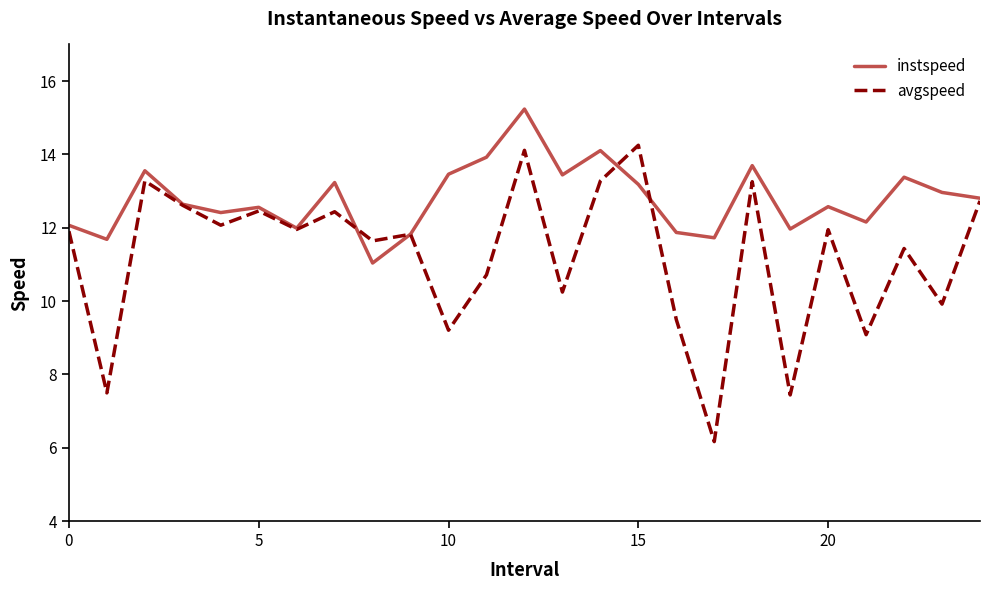

What is the highest value of the avgspeed series?

14.3